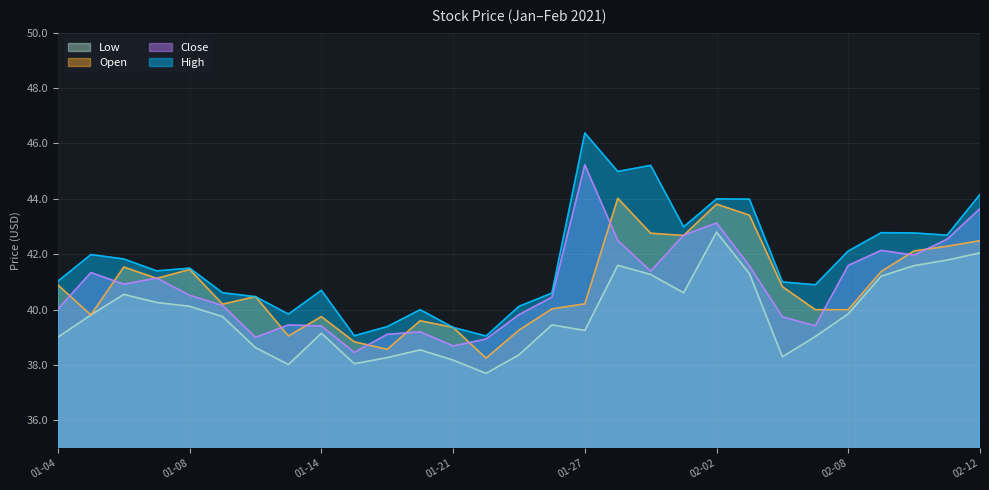

What are all the series names shown in the legend?

Low, Open, Close, High